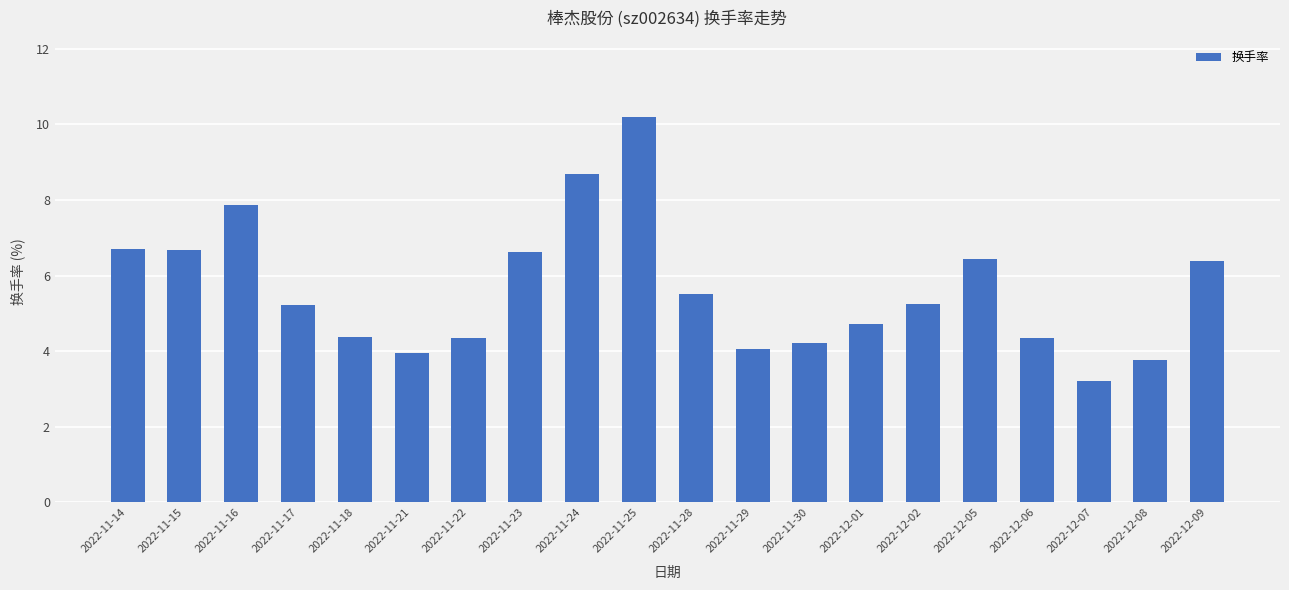

What is the difference between the second highest and second lowest values?

4.9